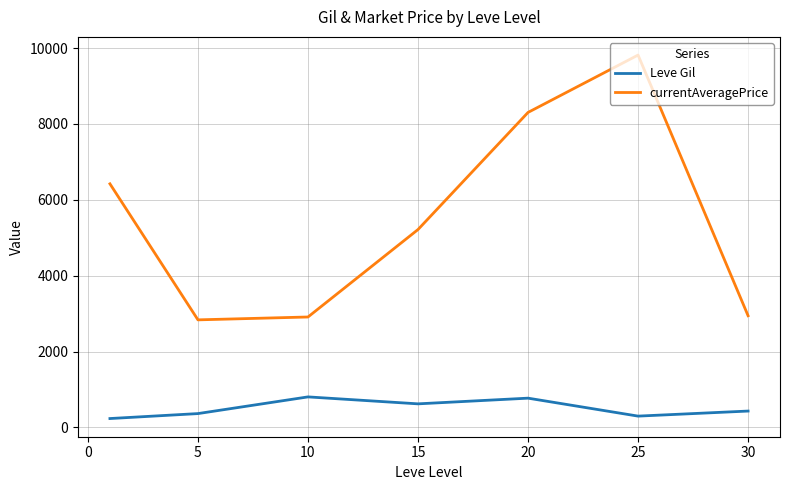

What is the highest value of the currentAveragePrice series?

9814.8